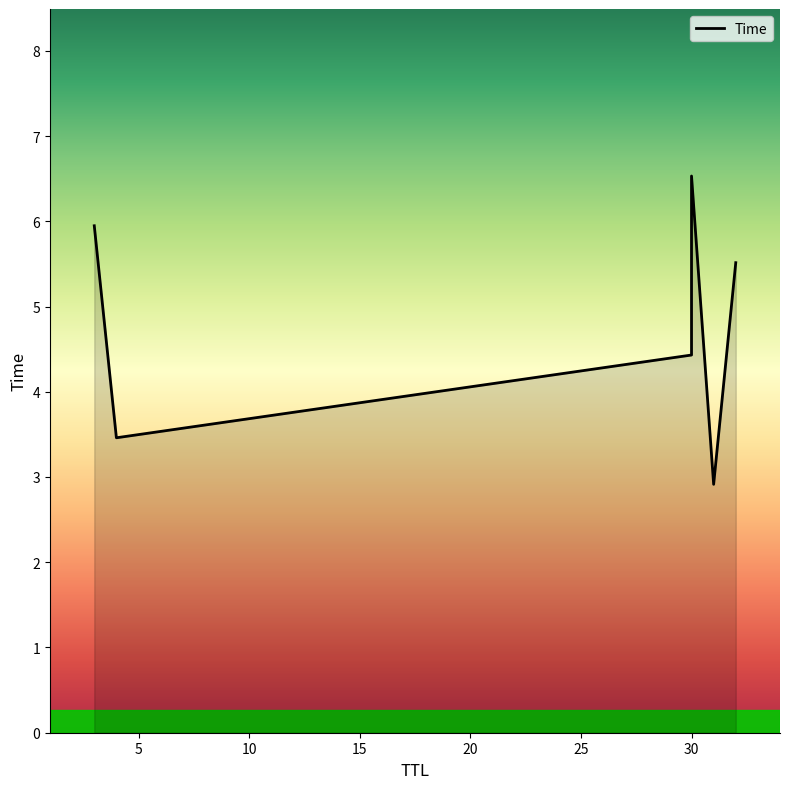

Is it true that the value at 3 is 5.9?

True